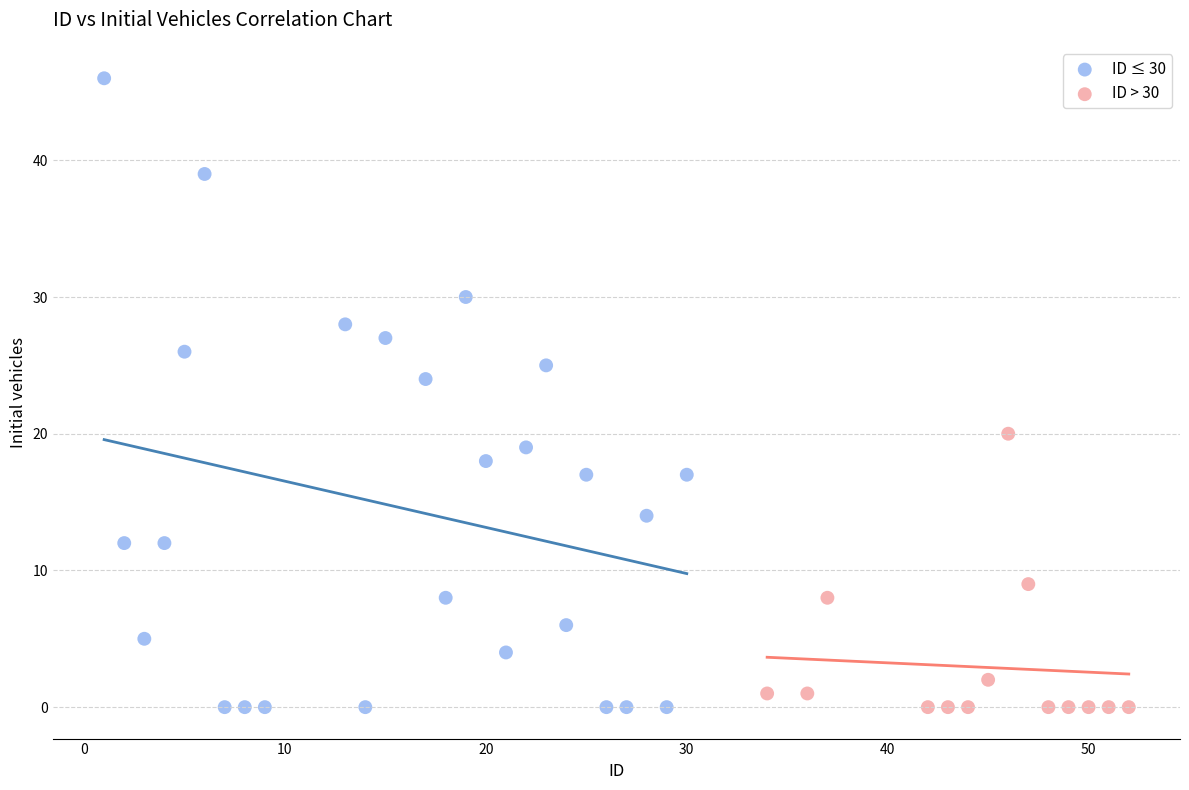

Which series contains the highest Y value?

ID ≤ 30